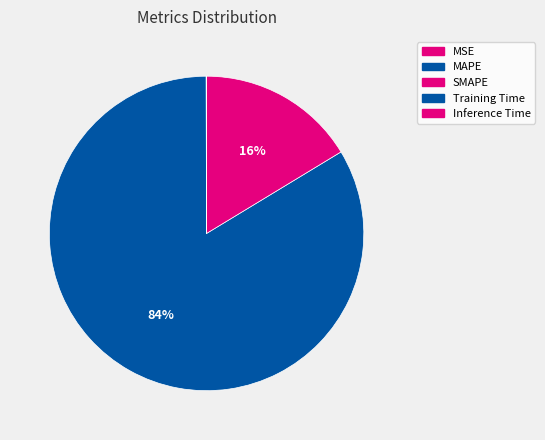

Which has a higher value, MAPE or Inference Time?

MAPE